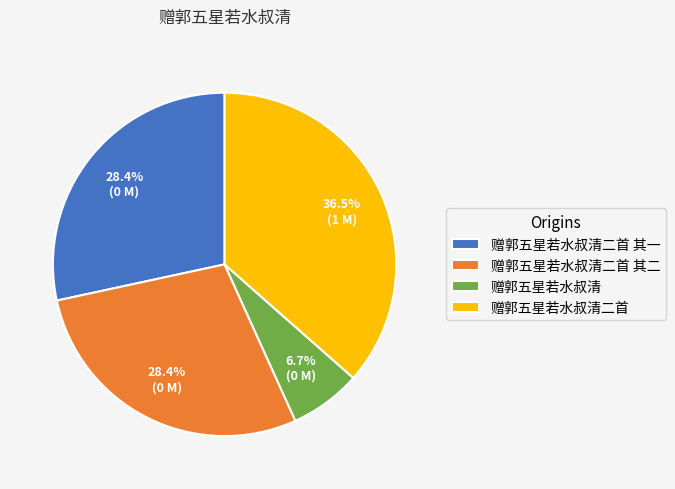

Is 赠郭五星若水叔清 the majority of the pie?

No